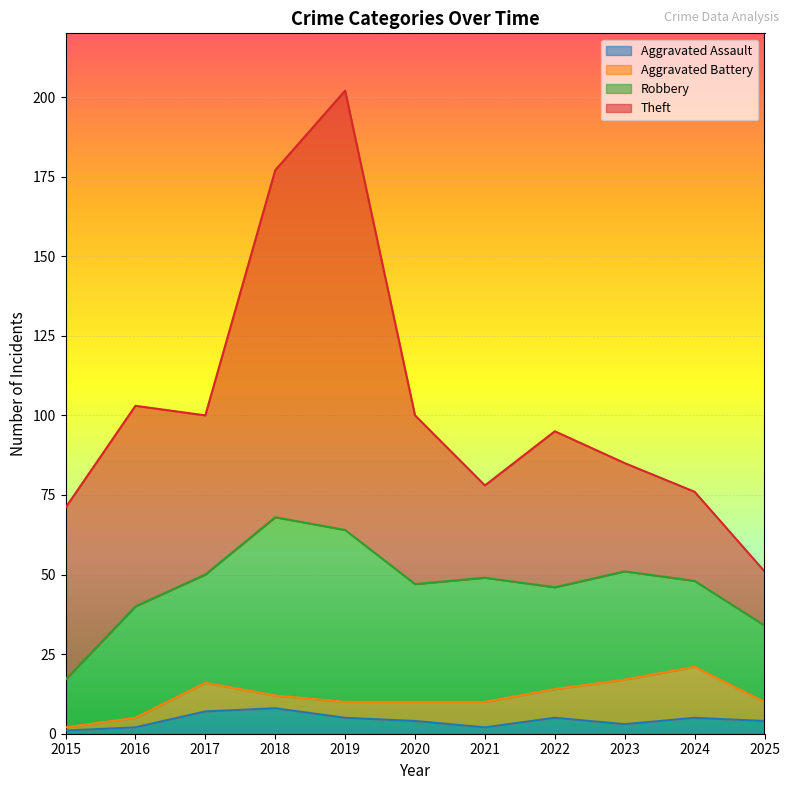

What is the value of the Robbery point at the 4th from the left?

56